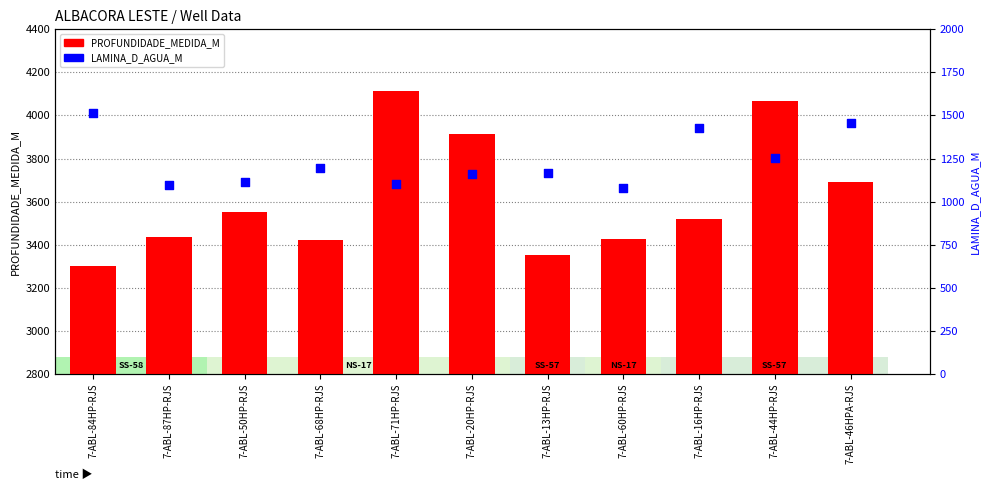

Which series has the widest spread of Y values?

PROFUNDIDADE_MEDIDA_M